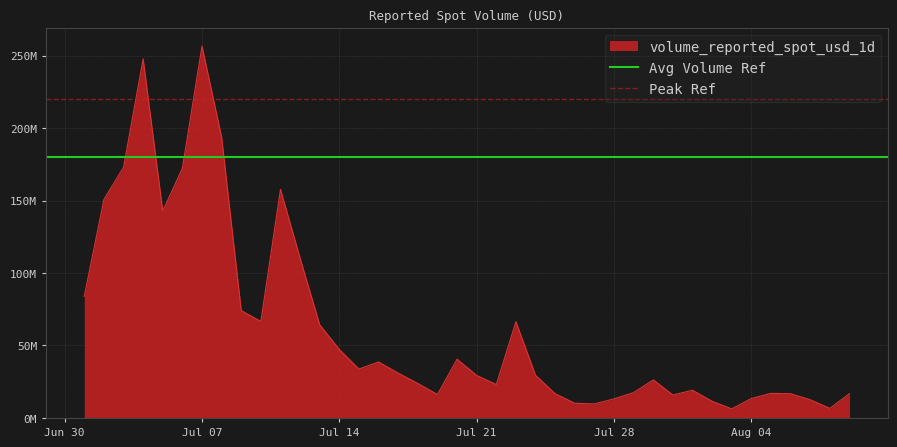

What is the value of the Avg Volume Ref point at the 1st from the left?

180000000